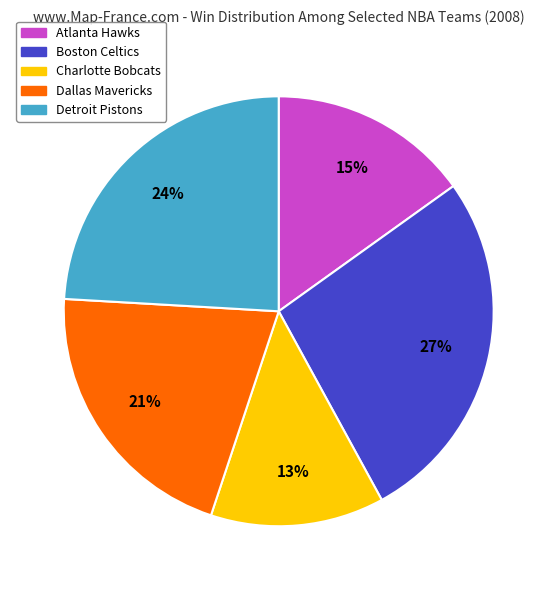

To the nearest percent, what is the combined percentage of Boston Celtics and Atlanta Hawks?

42%